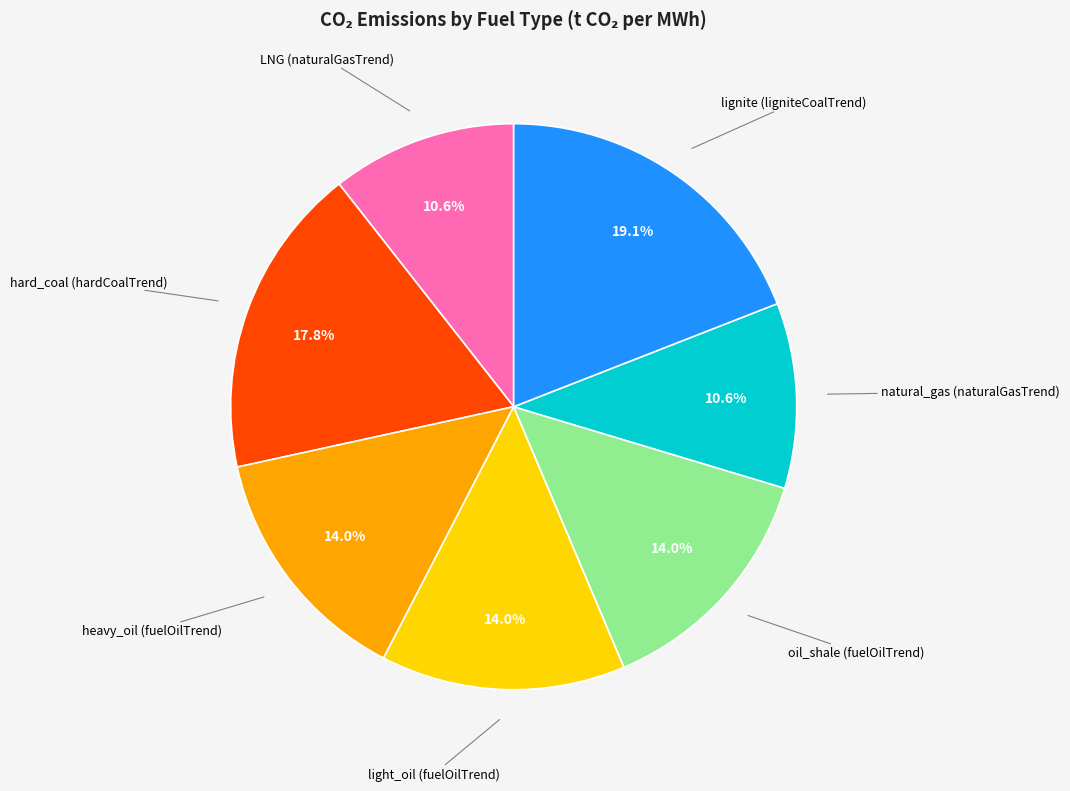

Is there a majority slice in this chart?

No